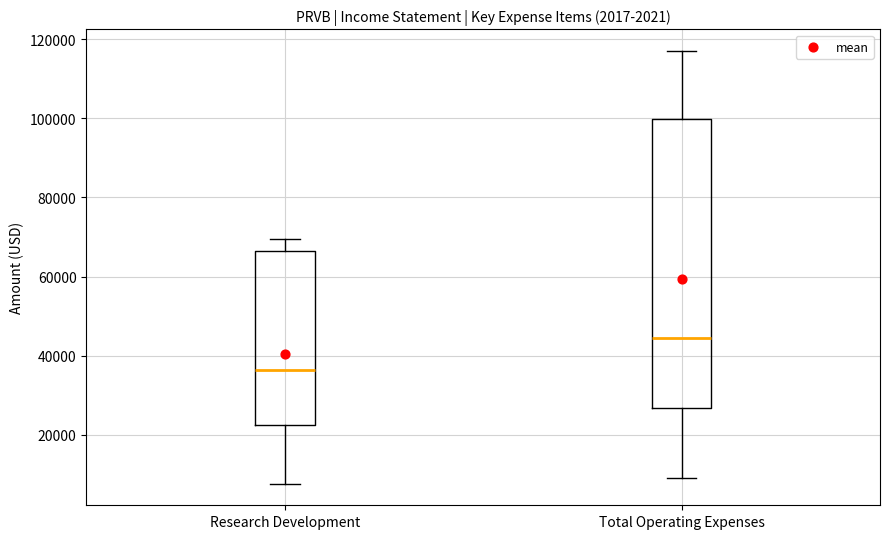

Reading left to right, read every box against the y-axis: the position of its median line, the range the box covers, and the ends of its whiskers. The values are not printed on the chart, so give them approximately, as read against the axis.

Research Development: median 36000, box 22000 to 66000, whiskers 8000 to 70000
Total Operating Expenses: median 44000, box 26000 to 100000, whiskers 10000 to 118000